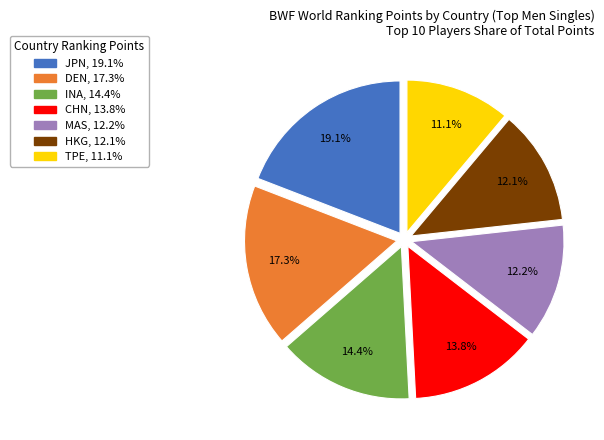

Combined, do DEN and HKG account for over 50%?

No